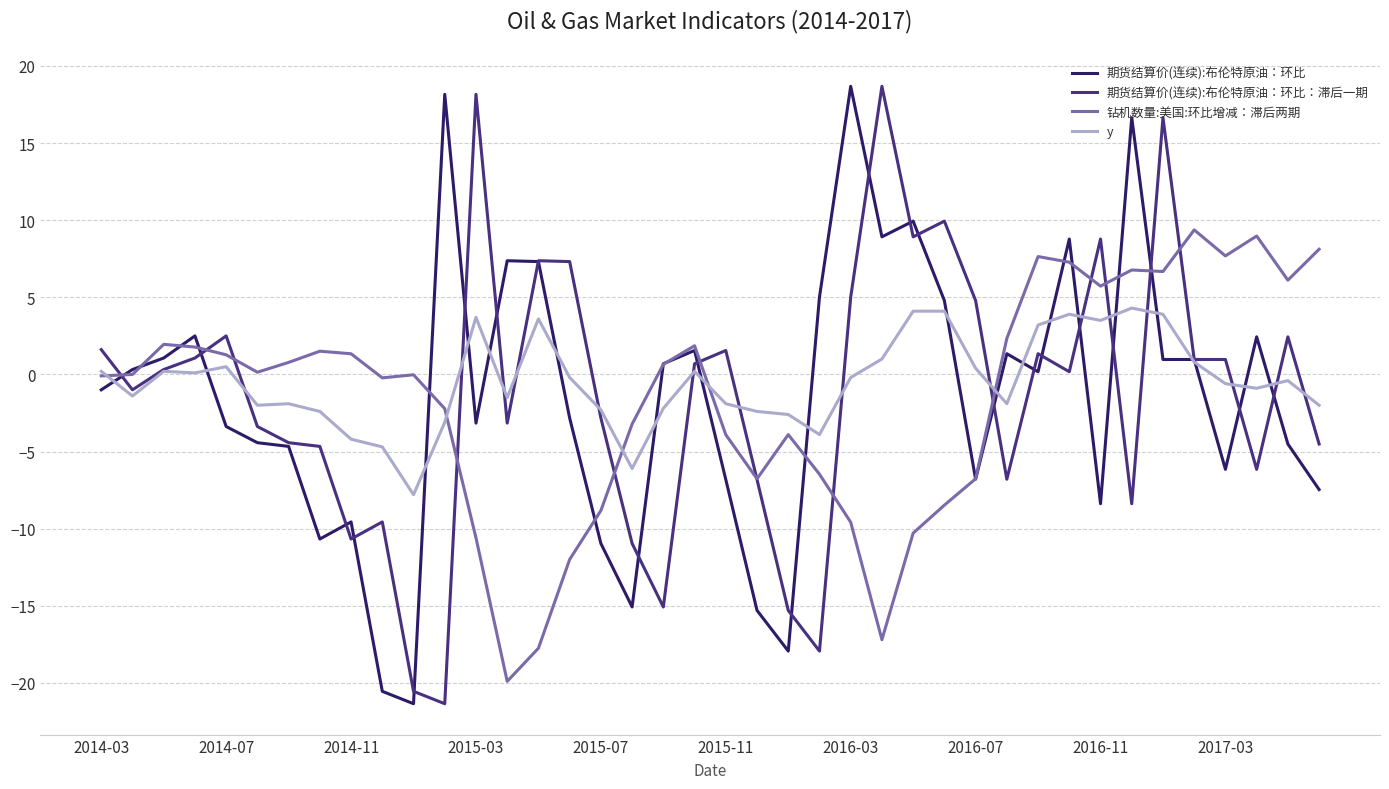

What is the greatest value displayed?

18.7